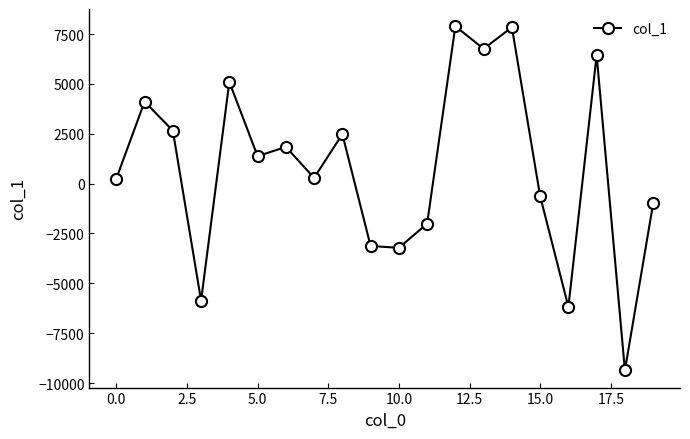

What is the value of the 12th point from the left?

-2009.7